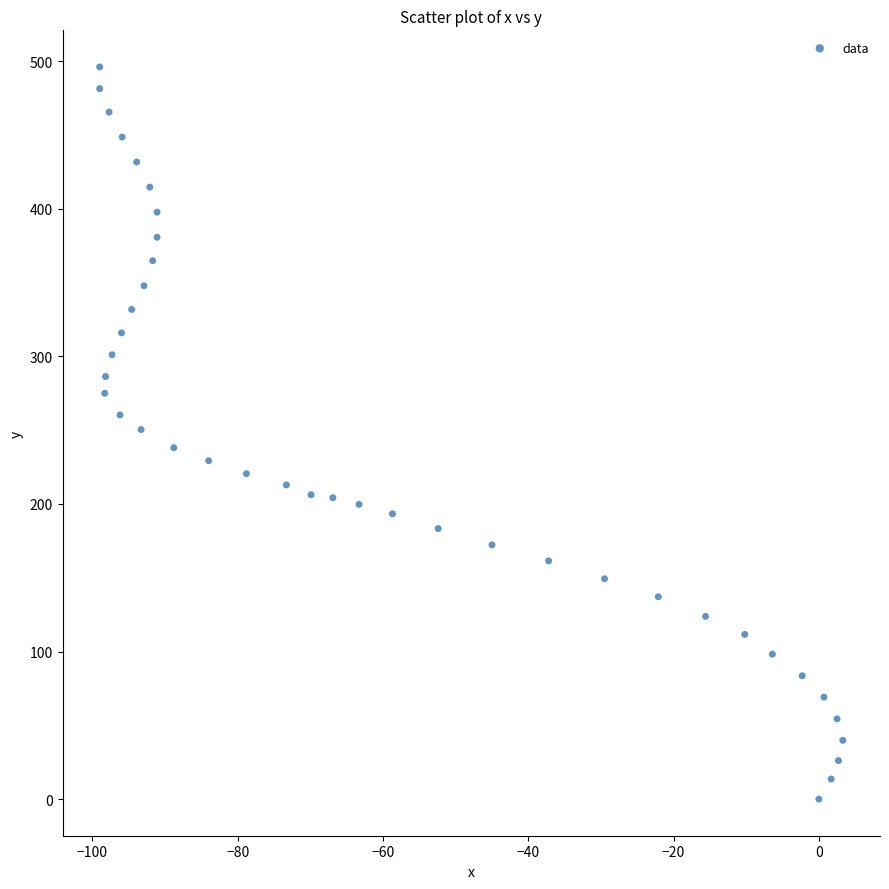

What is the range of Y values (max minus min)?

496.1